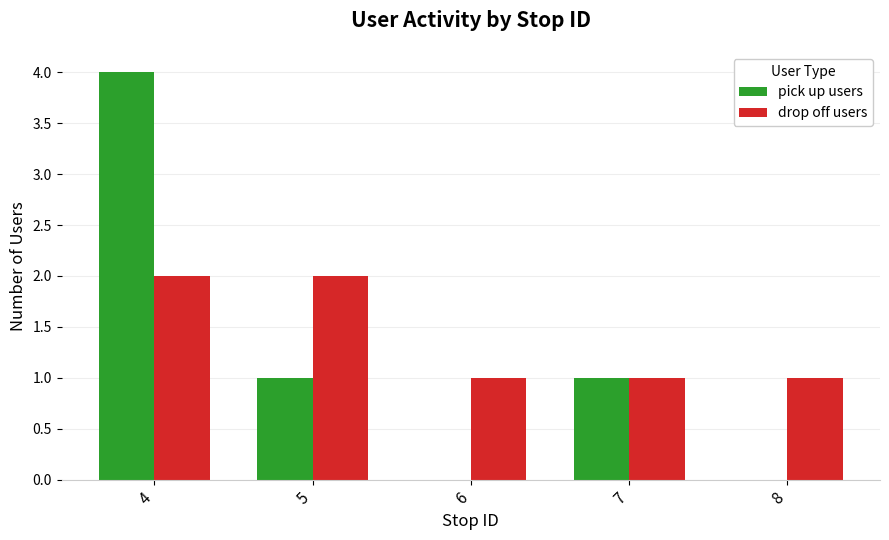

Between 4 and 8, which series saw the biggest shift?

pick up users